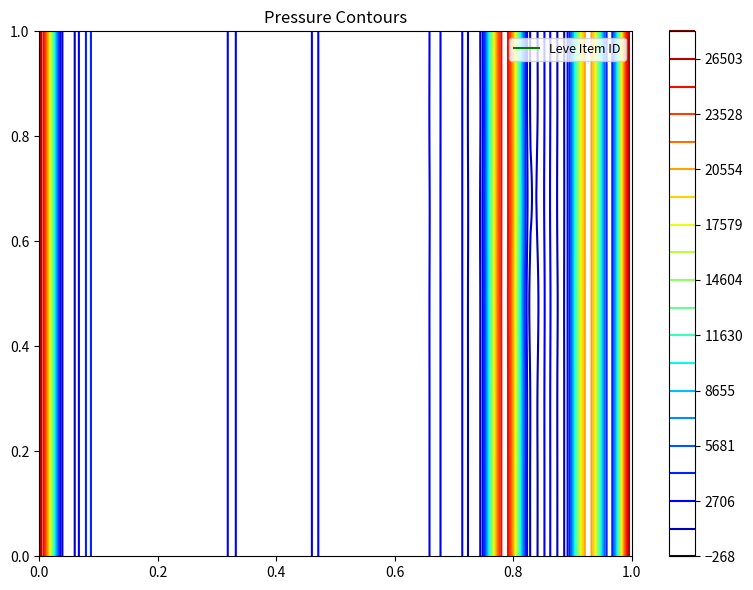

What is the greatest value displayed?

27990